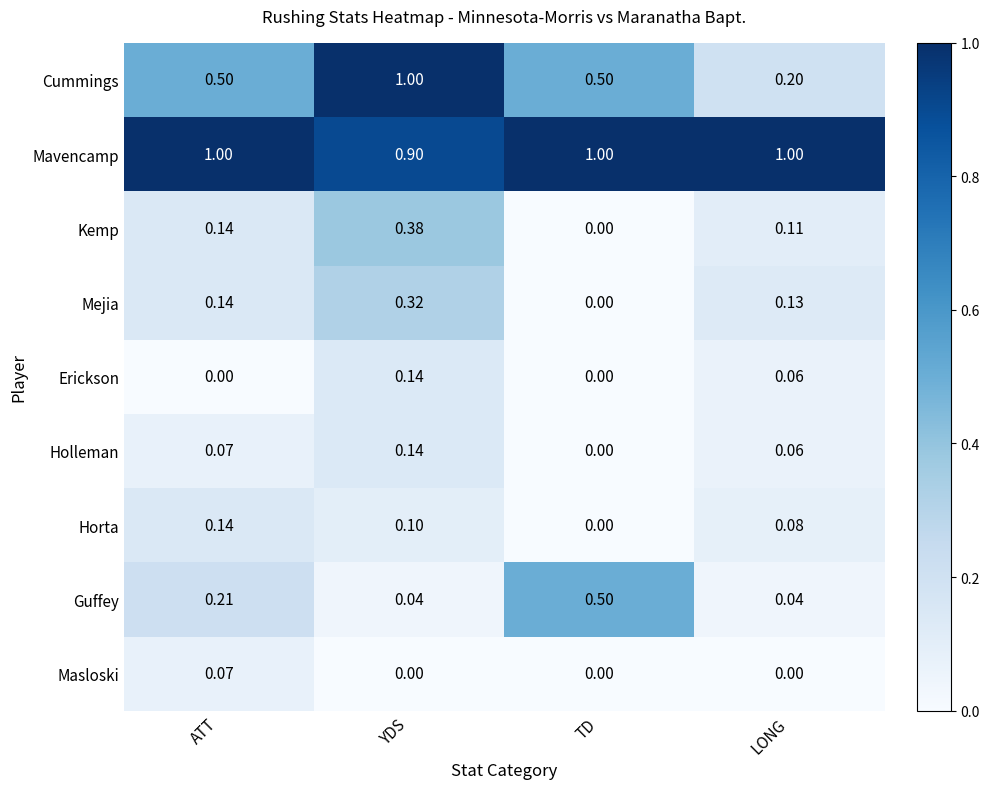

Which series has the widest spread of values?

Cummings